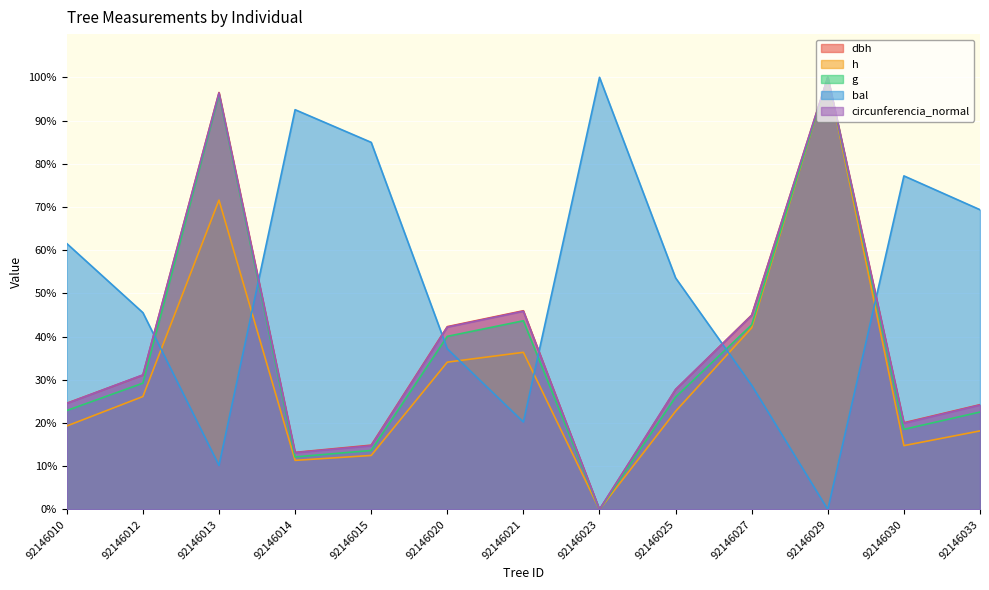

At which category does h reach its first local valley?

92146014